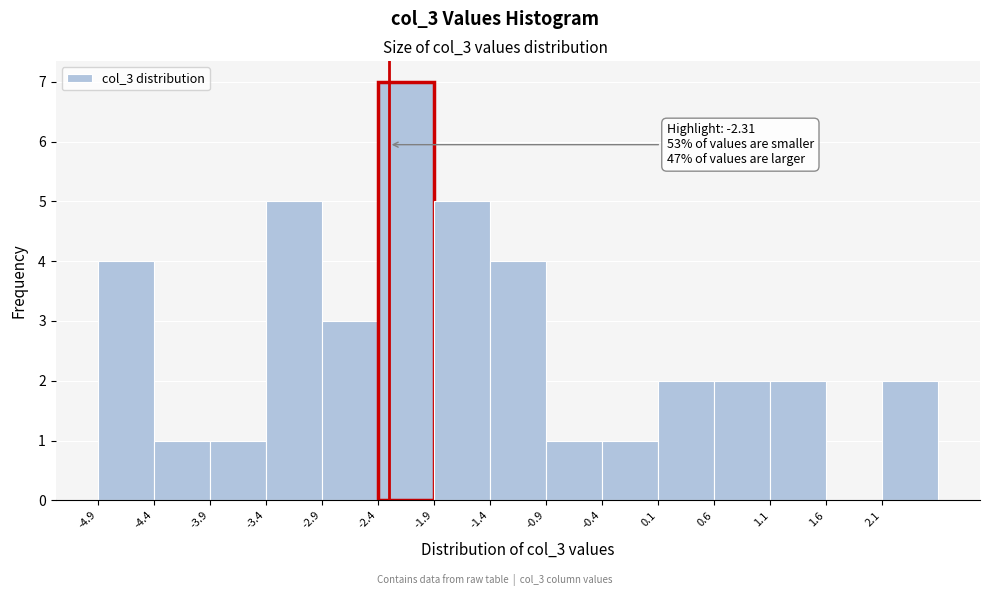

Which range on the x-axis has the tallest bar?

-2.4 to -1.9